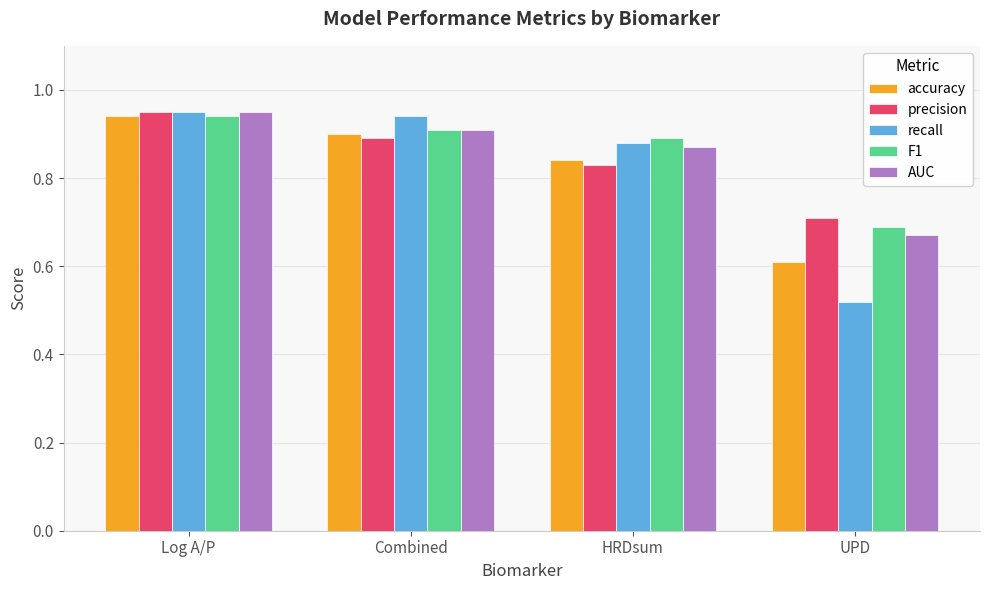

True or false: accuracy has a value of 0.5 at Log A/P.

False